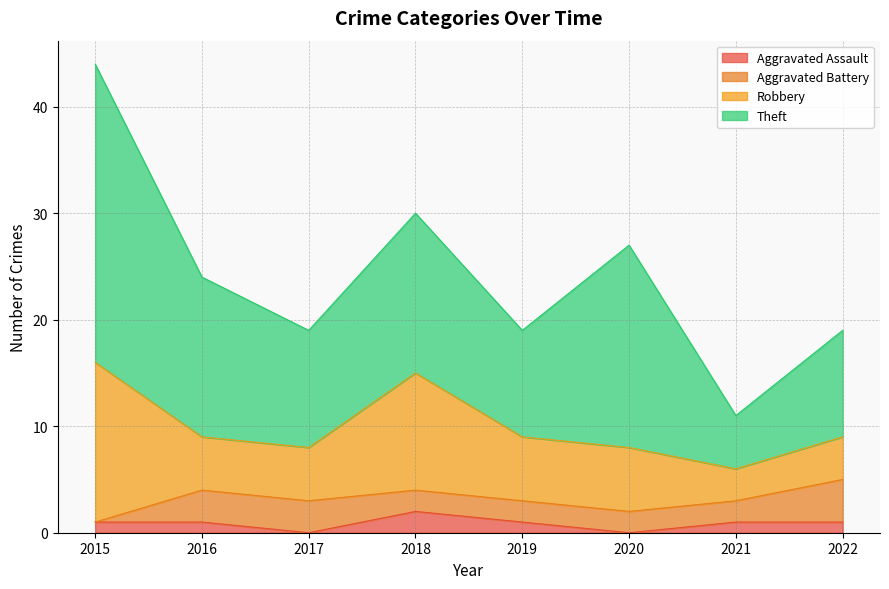

How many interior local peaks does the Theft series have?

2